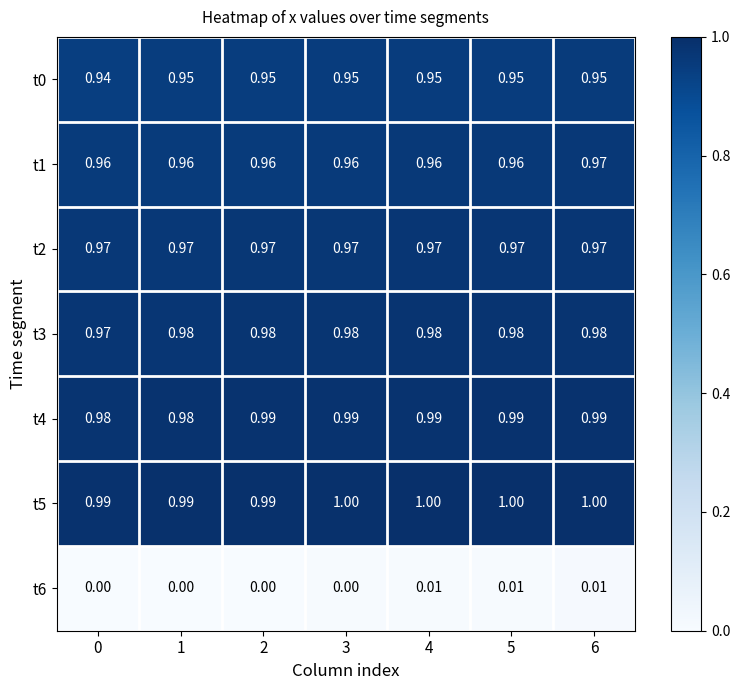

Is the value of t5 at 3 greater than the value of t3 at 2?

Yes